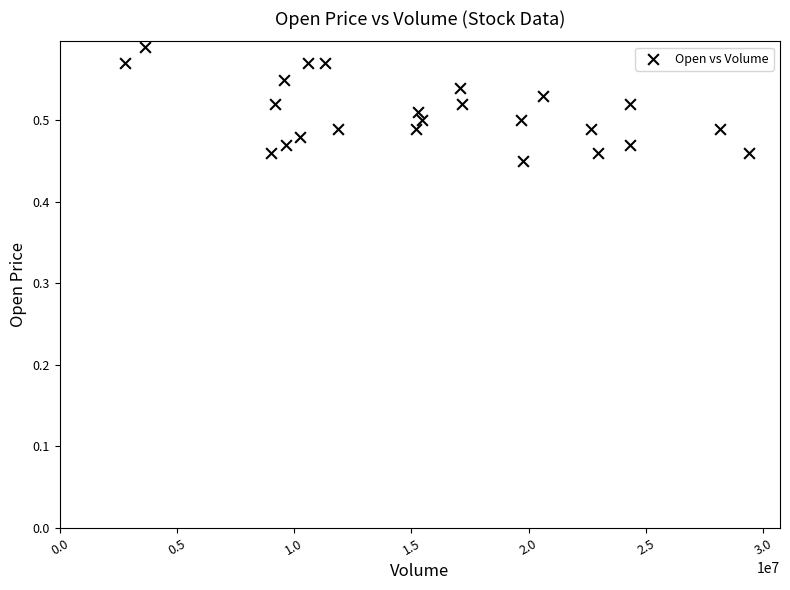

What is the range of X values (max minus min)?

26606500.0